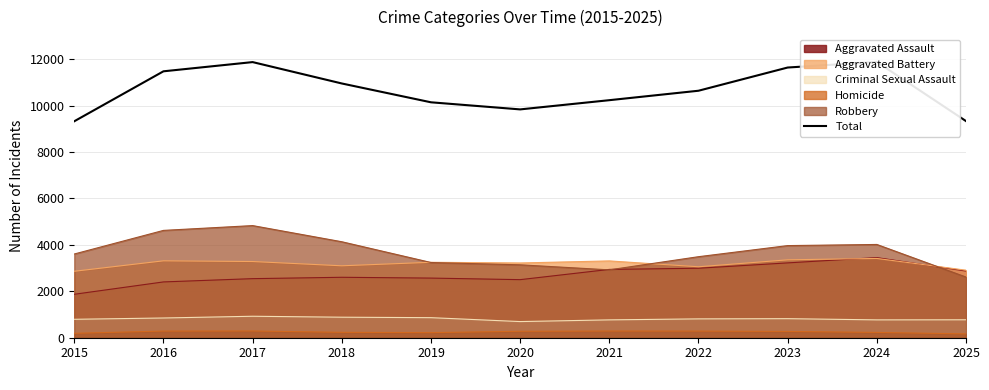

The value at 2020 is 13341. True or false?

False